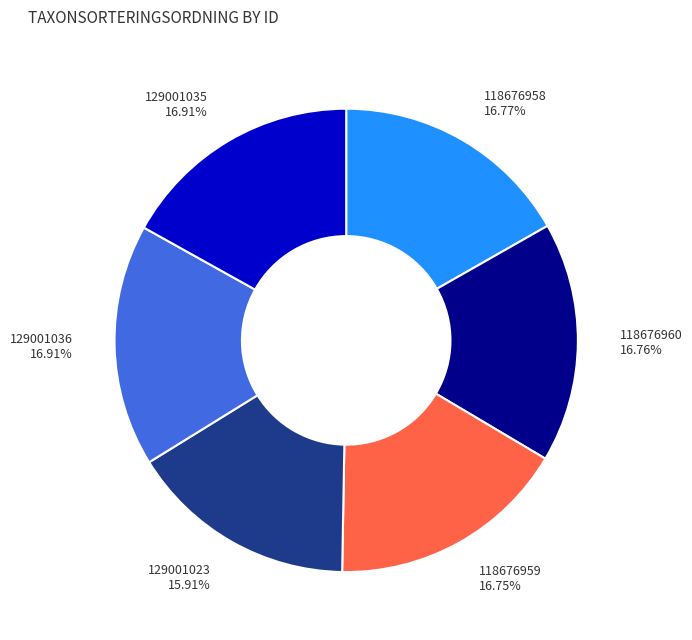

Approximately how many times larger is the value at 118676958 16.77% compared to 118676959 16.75%?

1.0